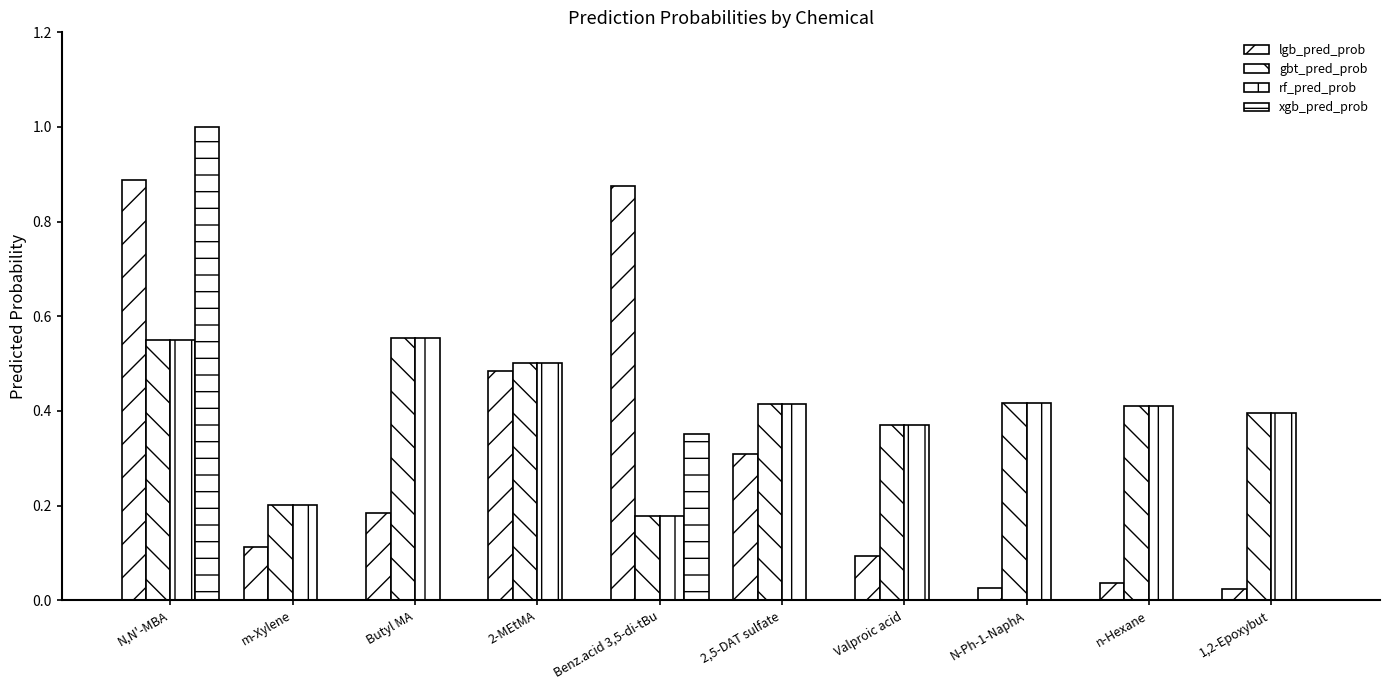

What is the approximate value of lgb_pred_prob at 2,5-DAT sulfate?

0.3